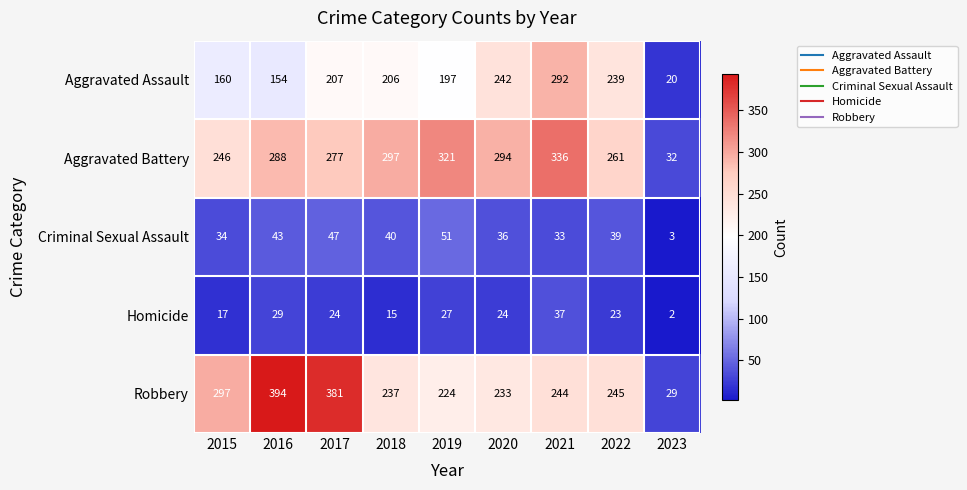

What is the difference between the highest and lowest values at 2016?

365